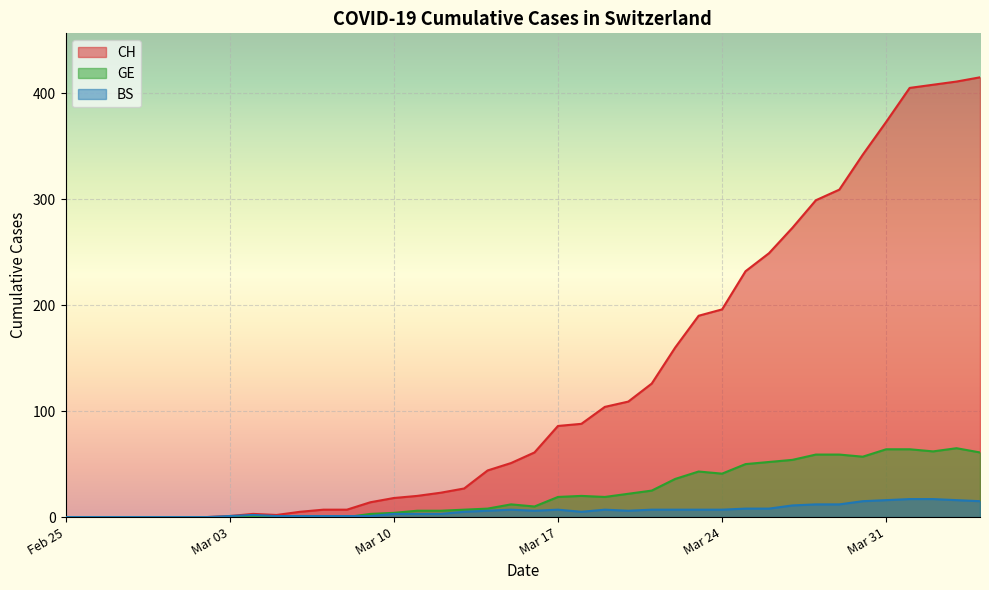

What is the maximum value for BS?

17